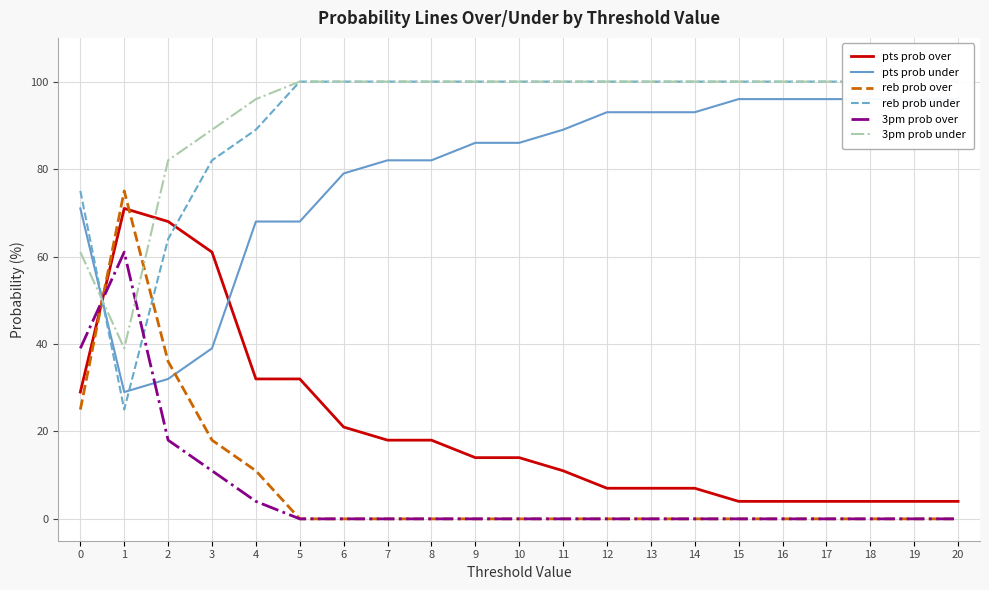

Does the chart have visible grid lines?

Yes